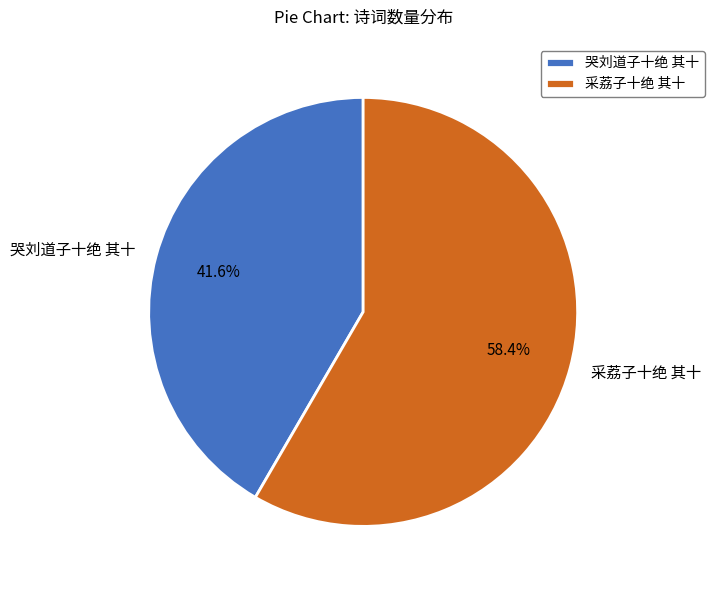

To the nearest percent, what percentage of the pie is 哭刘道子十绝 其十?

42%